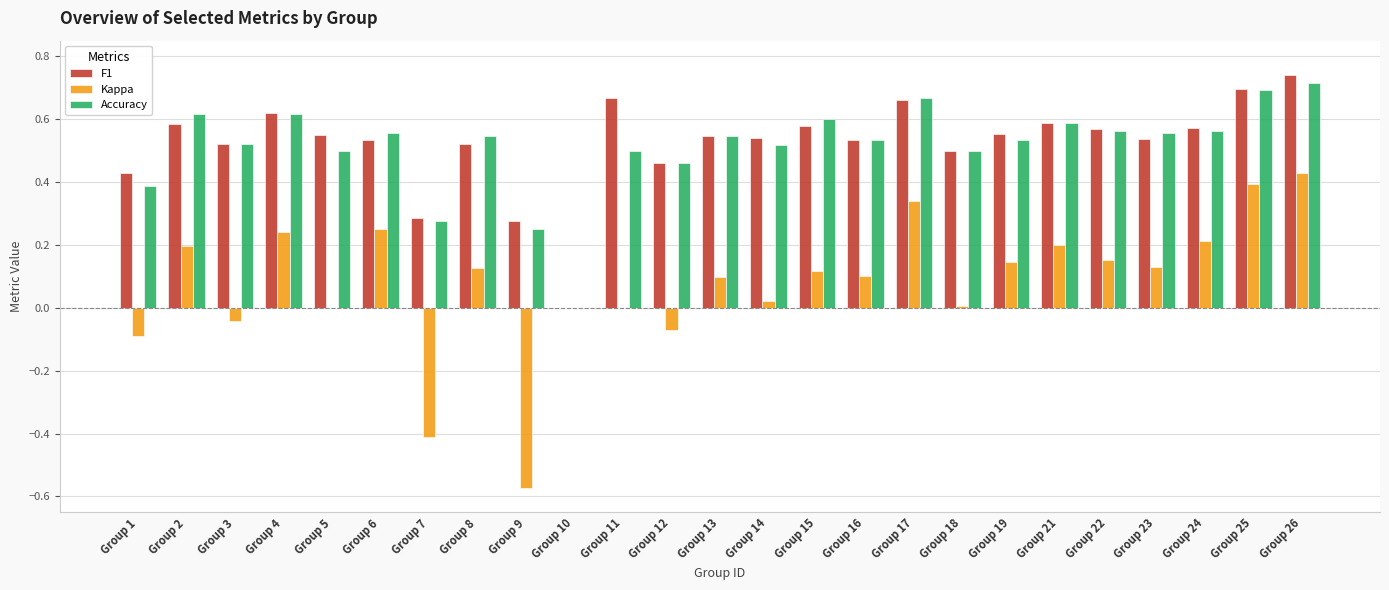

Is it true that Kappa equals -0.2 at Group 1?

False